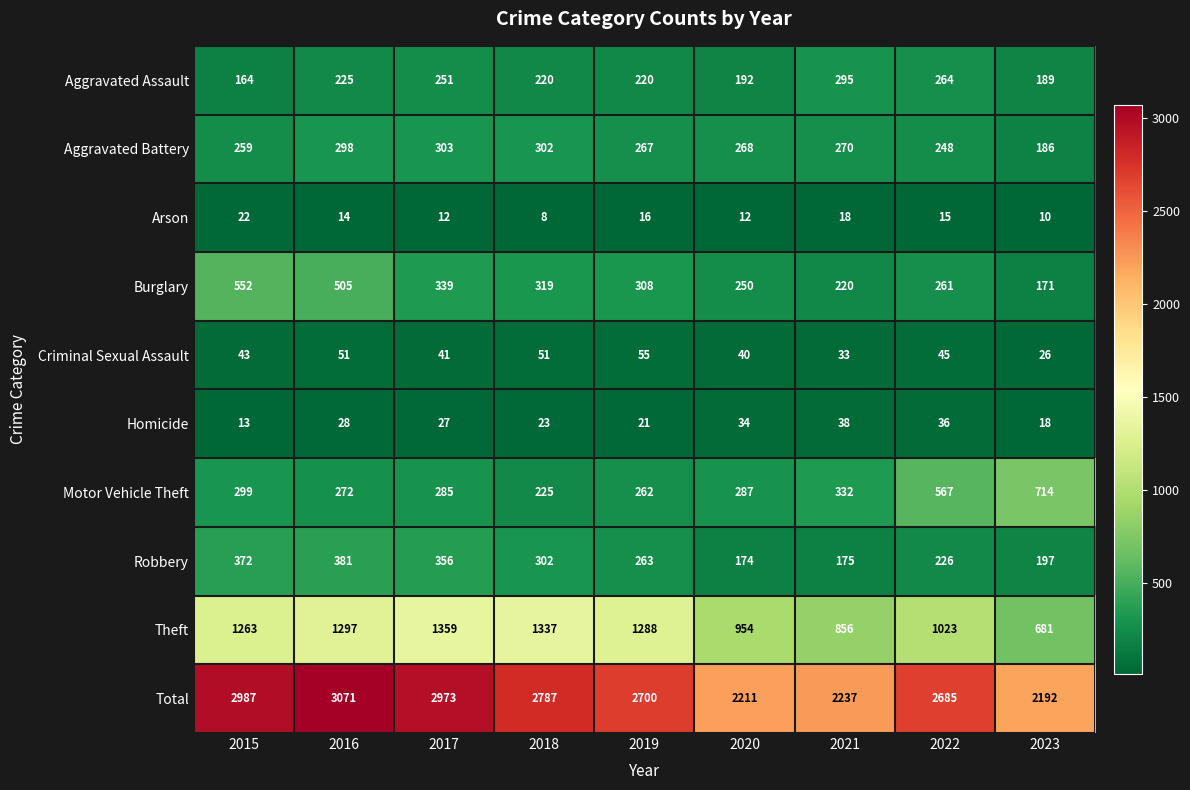

The value of Theft at 2020 is 209. True or false?

False